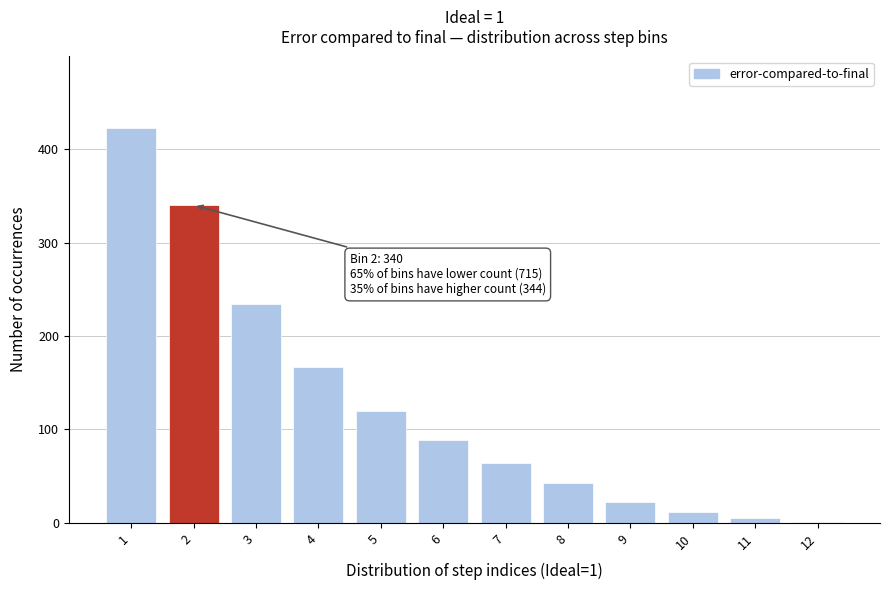

Reading right to left, list all the values displayed in this chart.

12=1	11=5	10=12	9=22	8=43	7=64	6=89	5=120	4=167	3=234	2=340	1=423